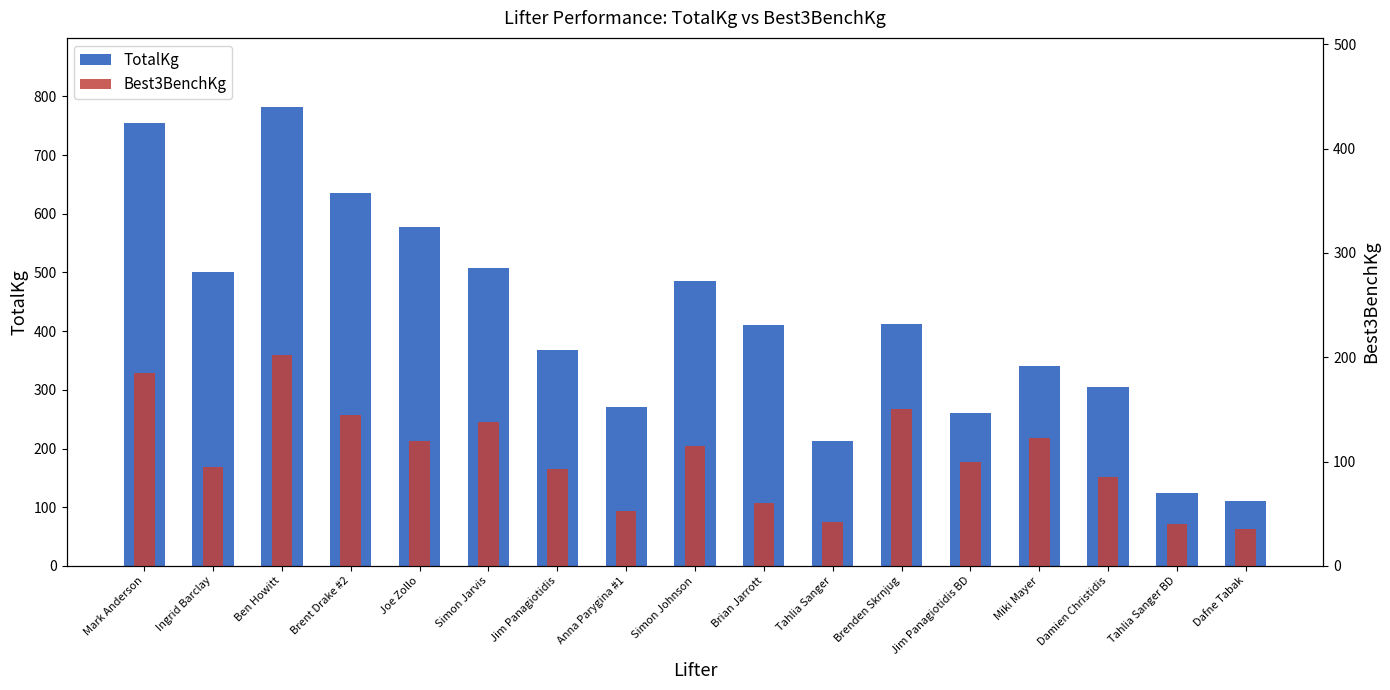

At which category is the sum across all series the highest?

Ben Howitt